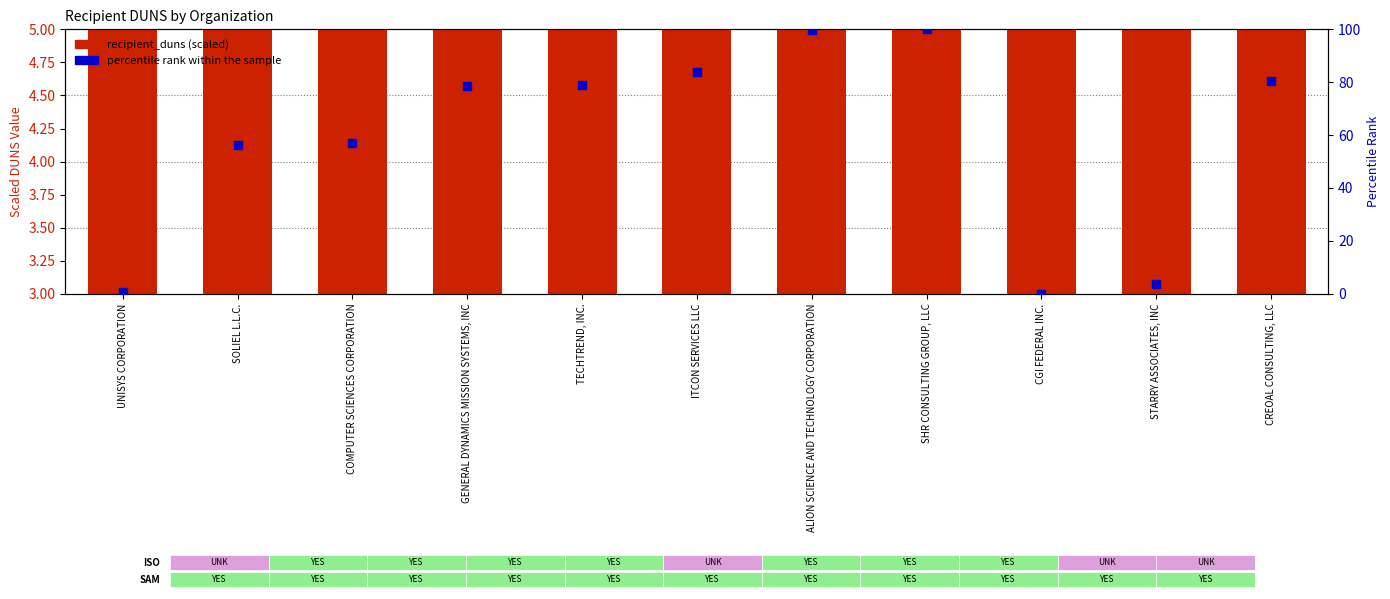

At which category is the sum across all series the highest?

SHR CONSULTING GROUP, LLC